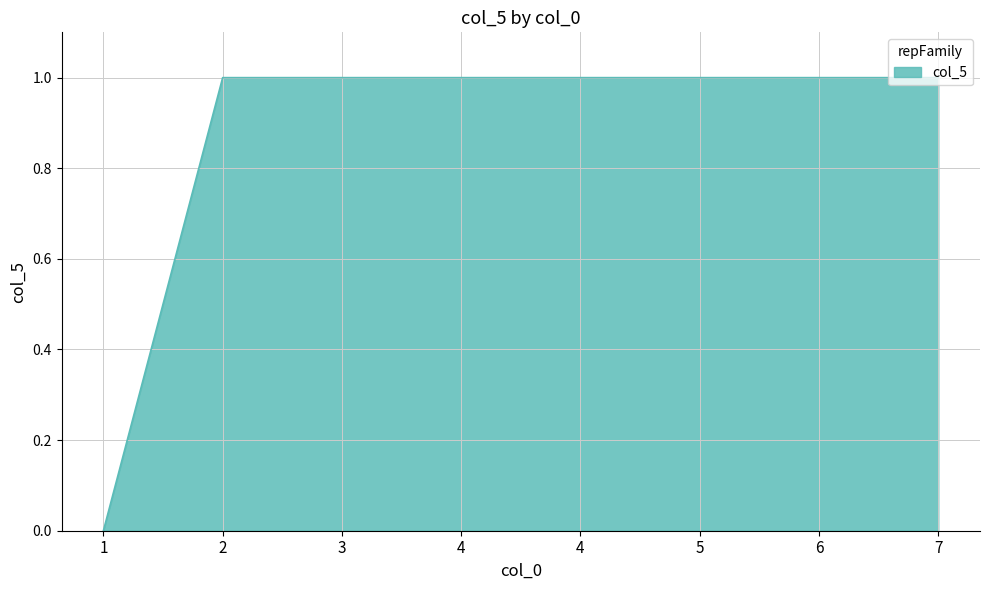

How many series are shown in this chart?

1